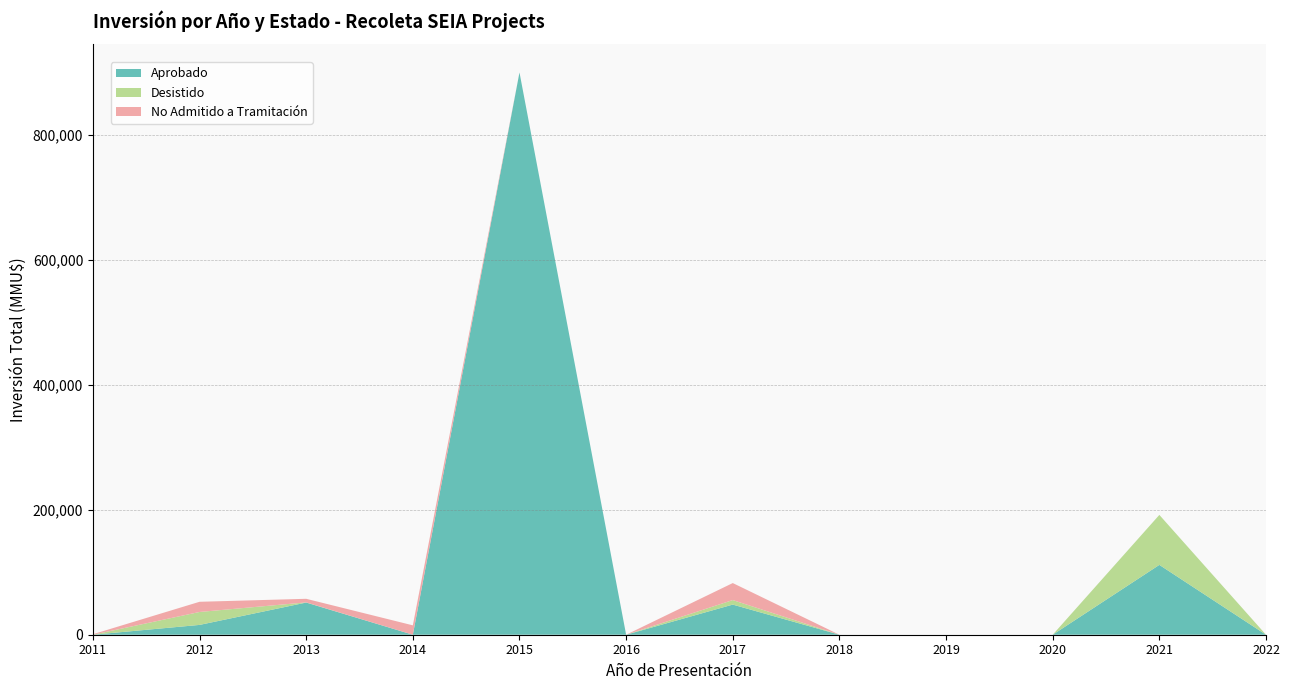

What is the highest value of the Aprobado series?

900000